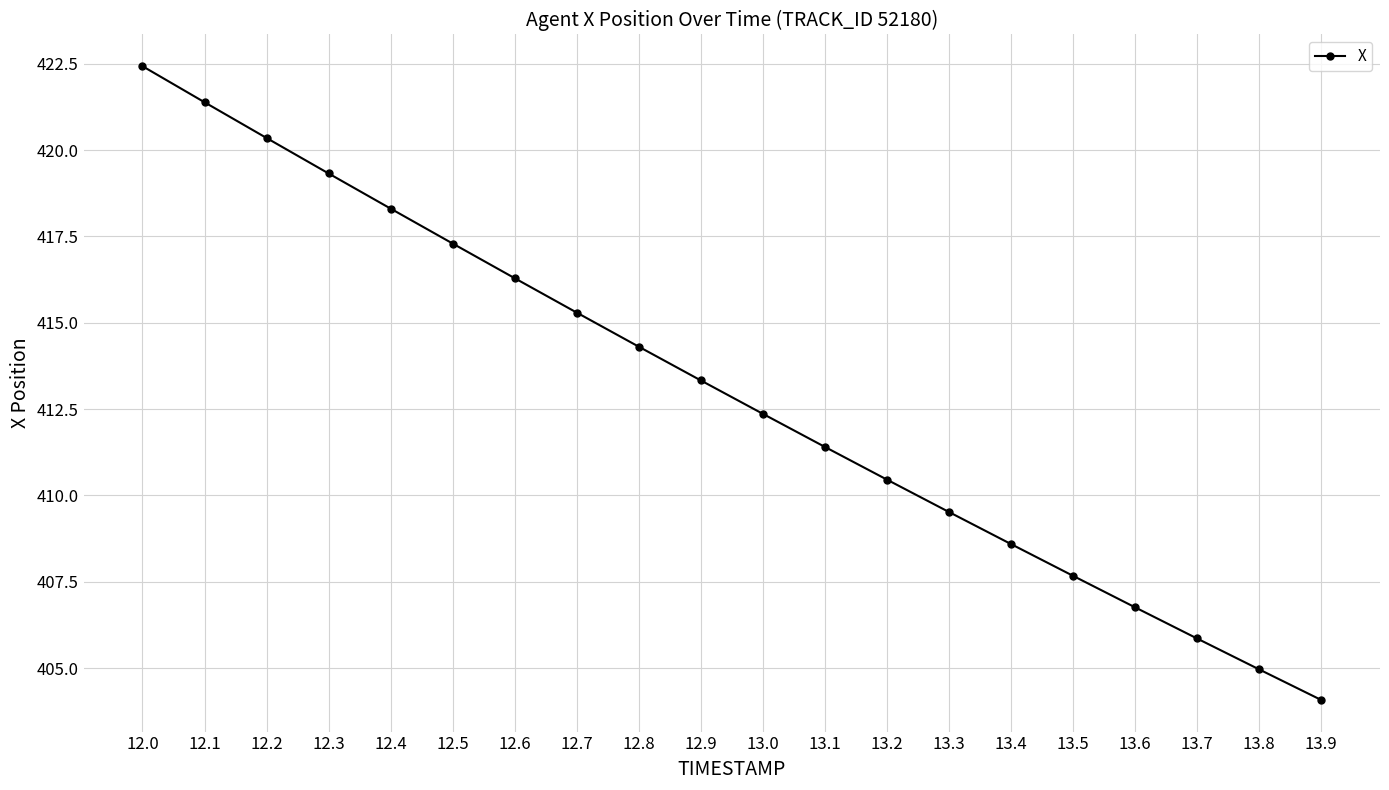

The chart shows a value of 90.3 at 12.8. True or false?

False